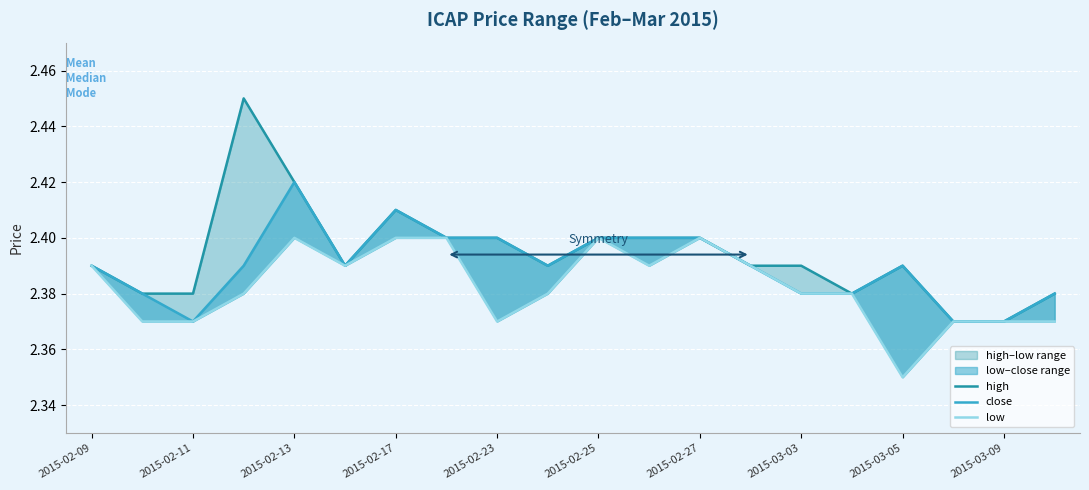

How many high values are between 2 and 3?

20